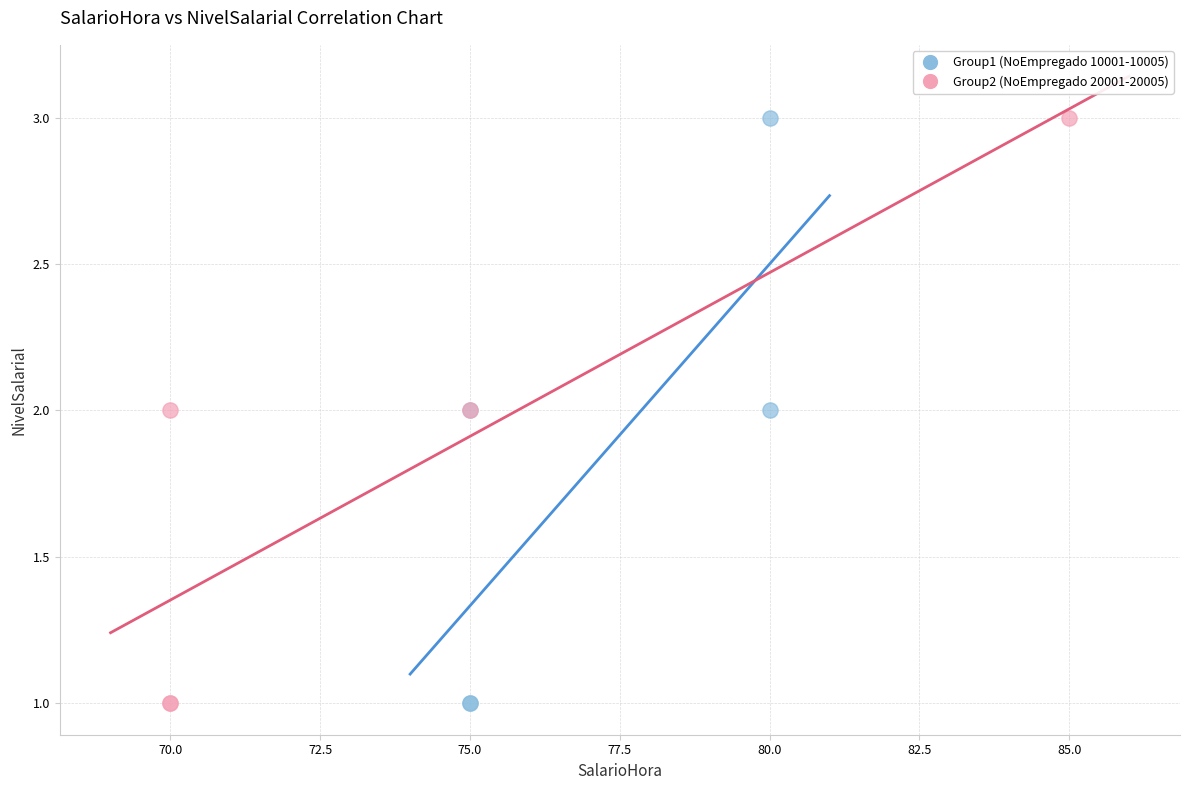

What are all the series names shown in the legend?

Group1 (NoEmpregado 10001-10005), Group2 (NoEmpregado 20001-20005)